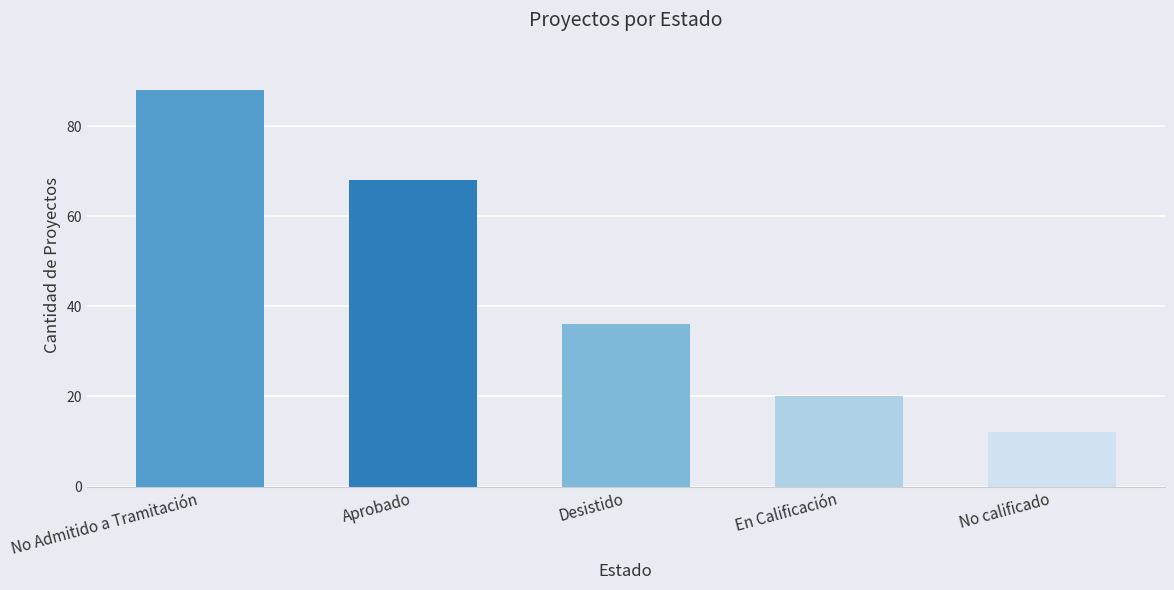

Are the bars grouped side by side (vs. stacked)?

No